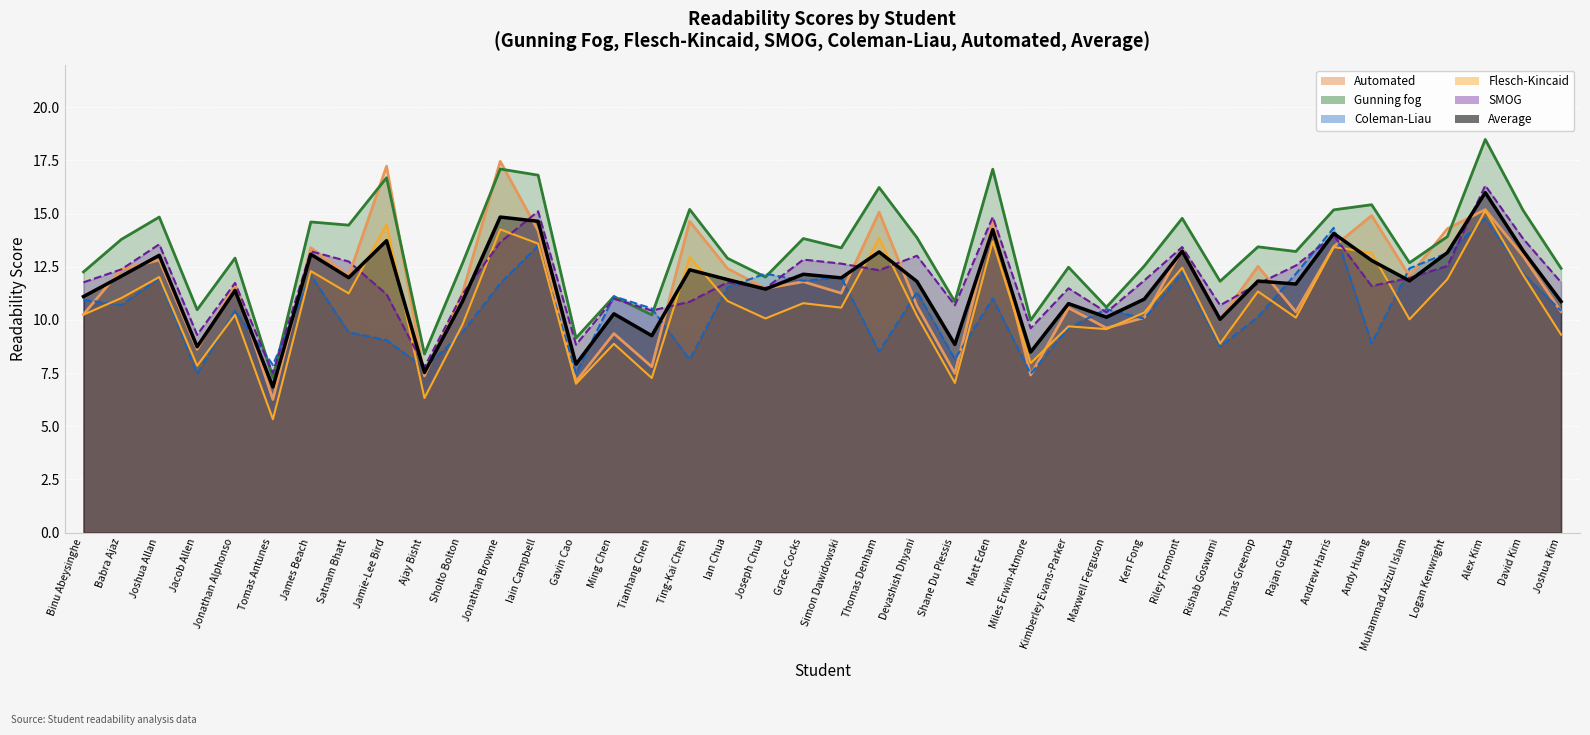

What is the difference between the maximum and second lowest values in the Flesch-Kincaid series?

8.8